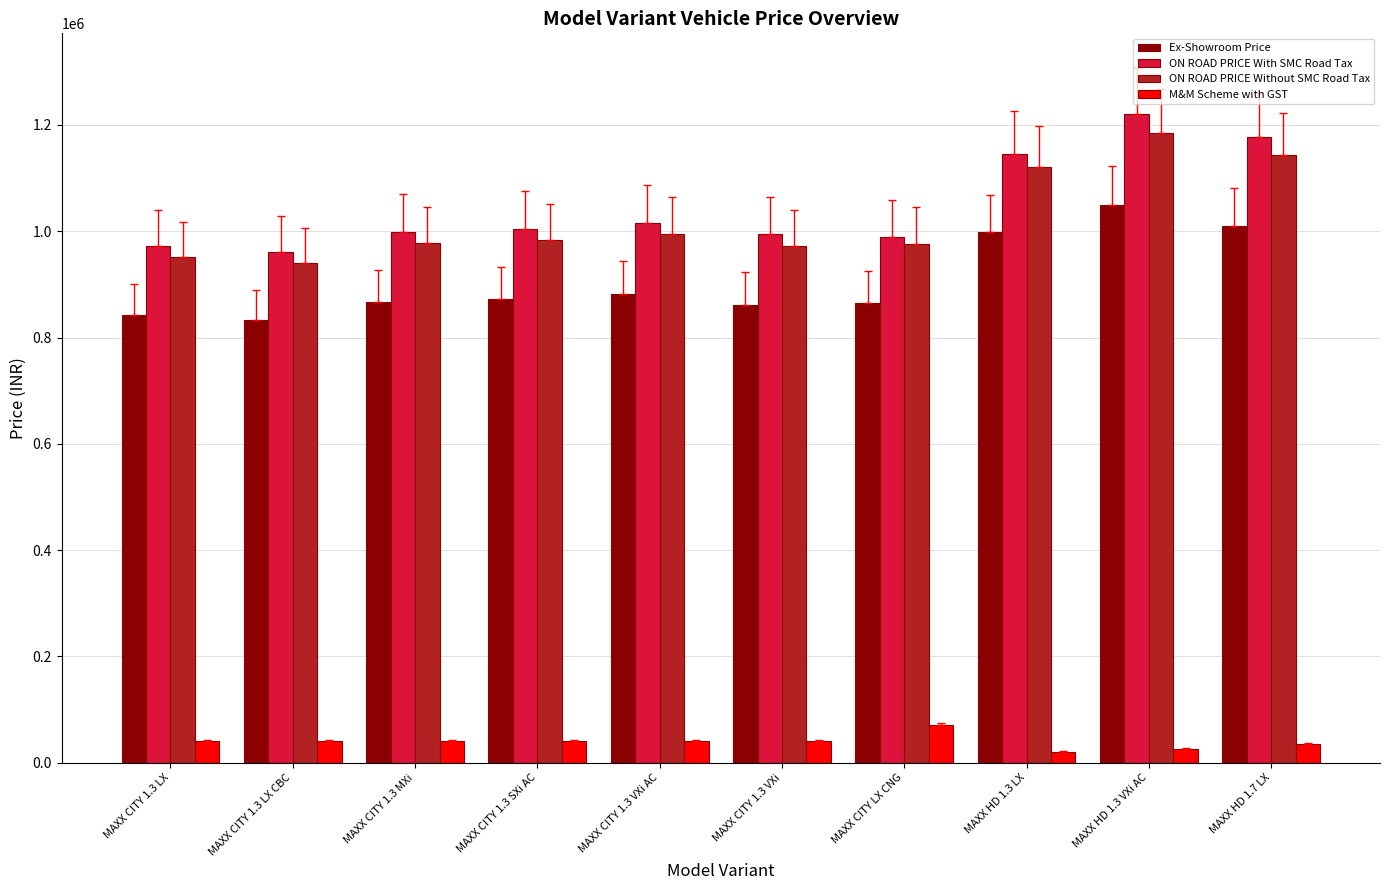

What are all the series names shown in the legend?

Ex-Showroom Price, ON ROAD PRICE With SMC Road Tax, ON ROAD PRICE Without SMC Road Tax, M&M Scheme with GST